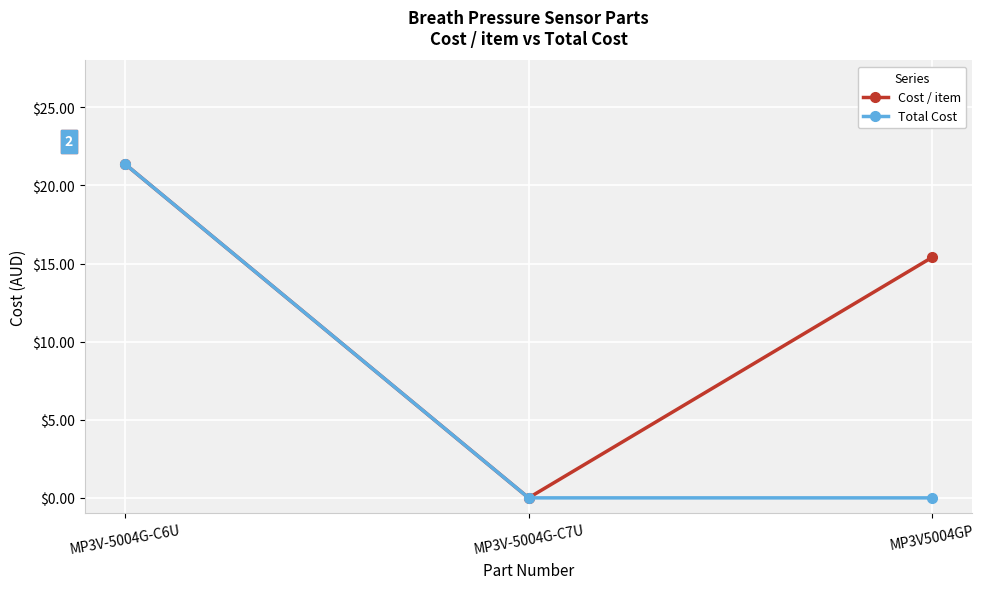

What are all the series names shown in the legend?

Cost / item, Total Cost